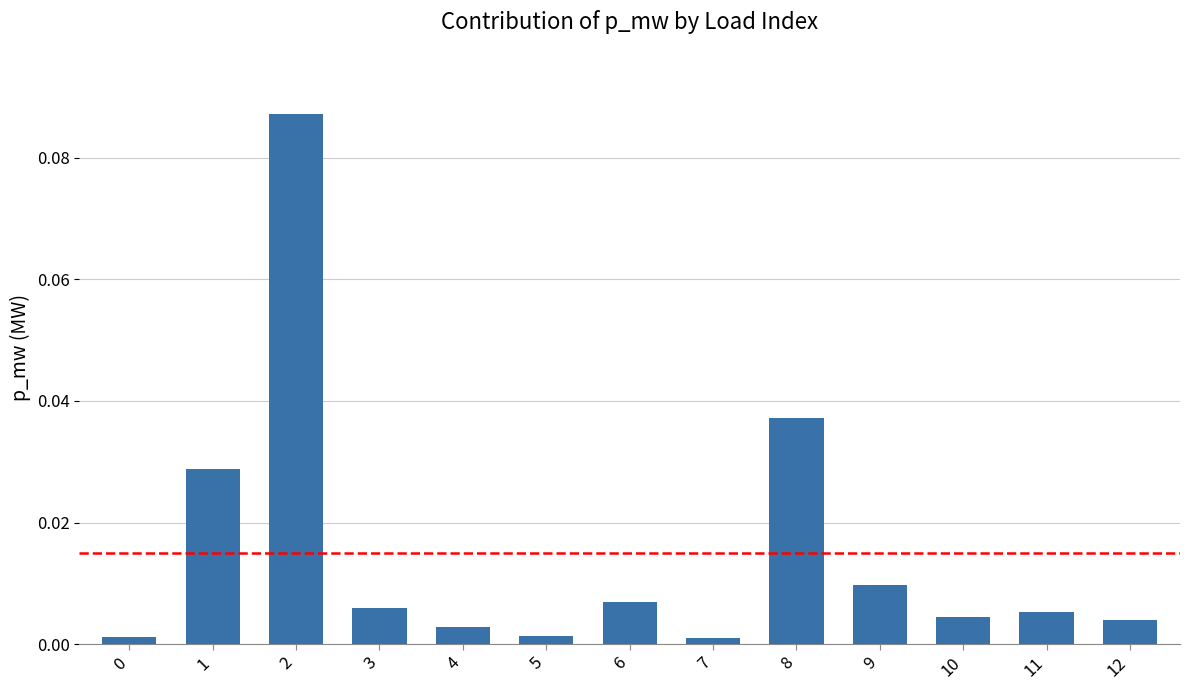

The chart shows a value of 0.1 at 2. True or false?

True